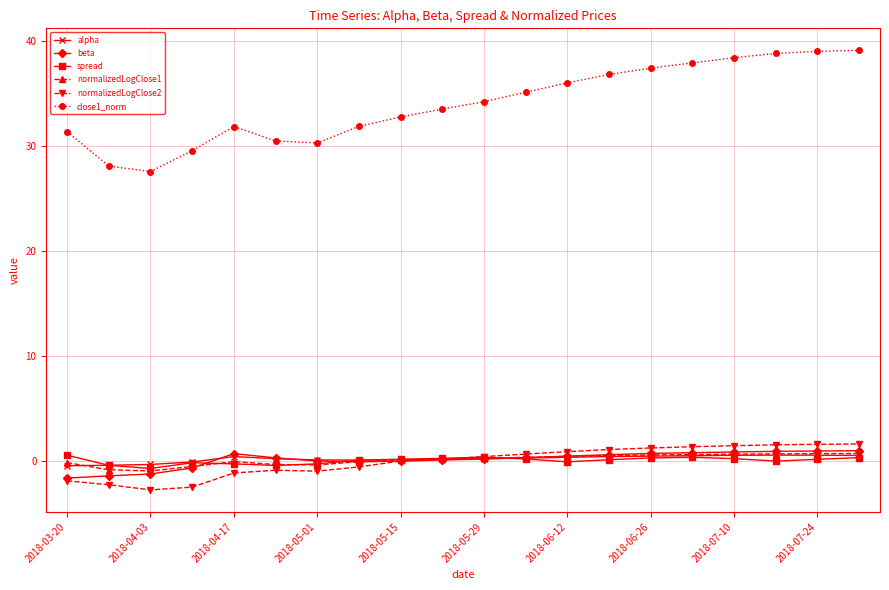

Which series has the largest range (max minus min)?

close1_norm